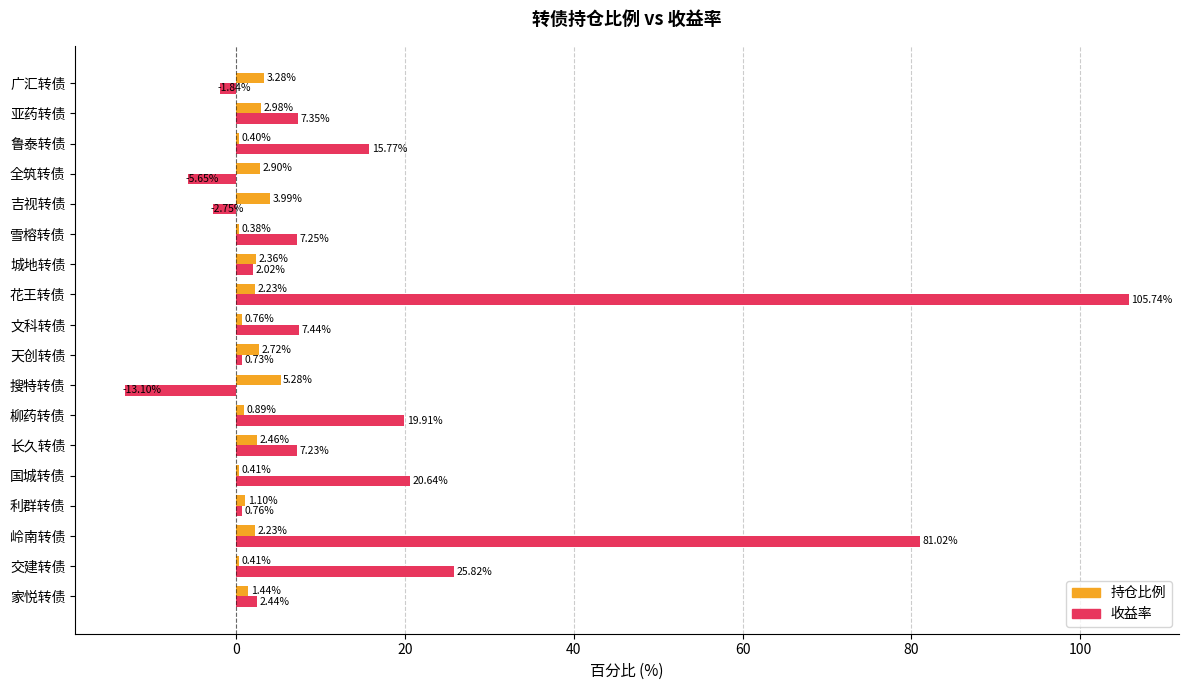

At which category is the sum across all series the highest?

花王转债